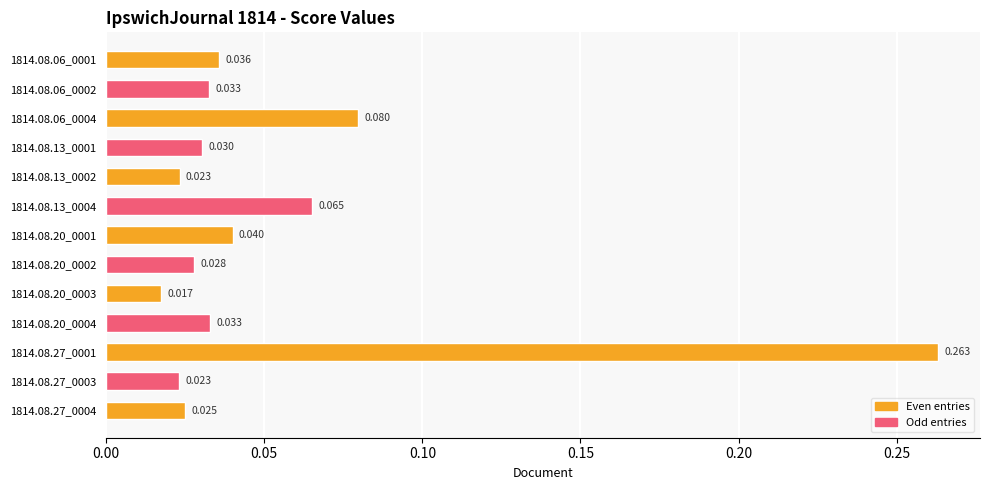

Which label corresponds to the smallest value in the chart?

1814.08.20_0003